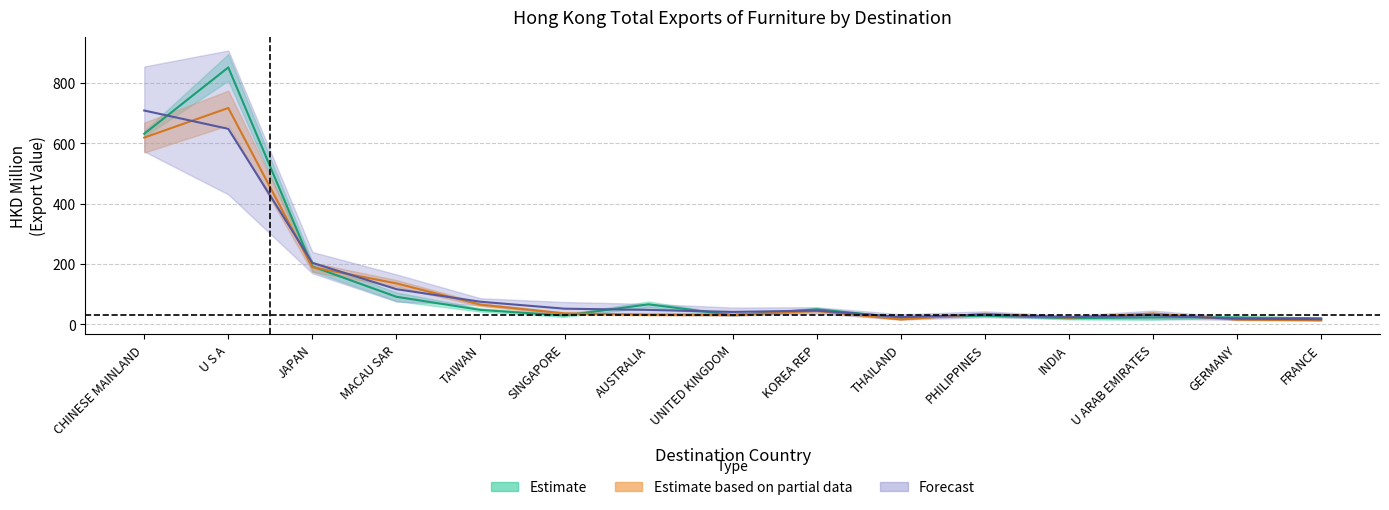

Is this an area chart (filled region under the line)?

No